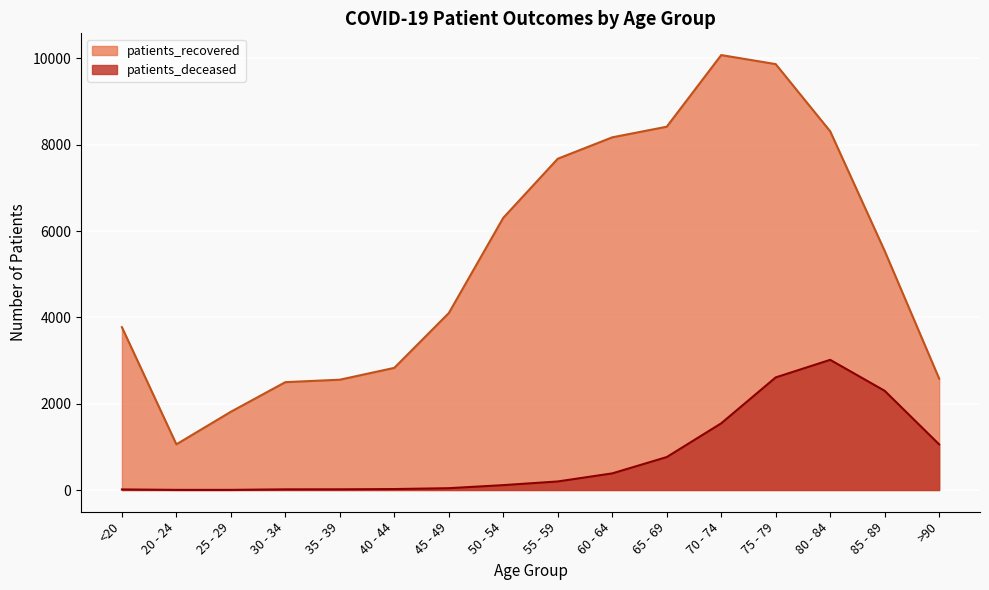

What value does the patients_recovered series have at 35 - 39?

2556